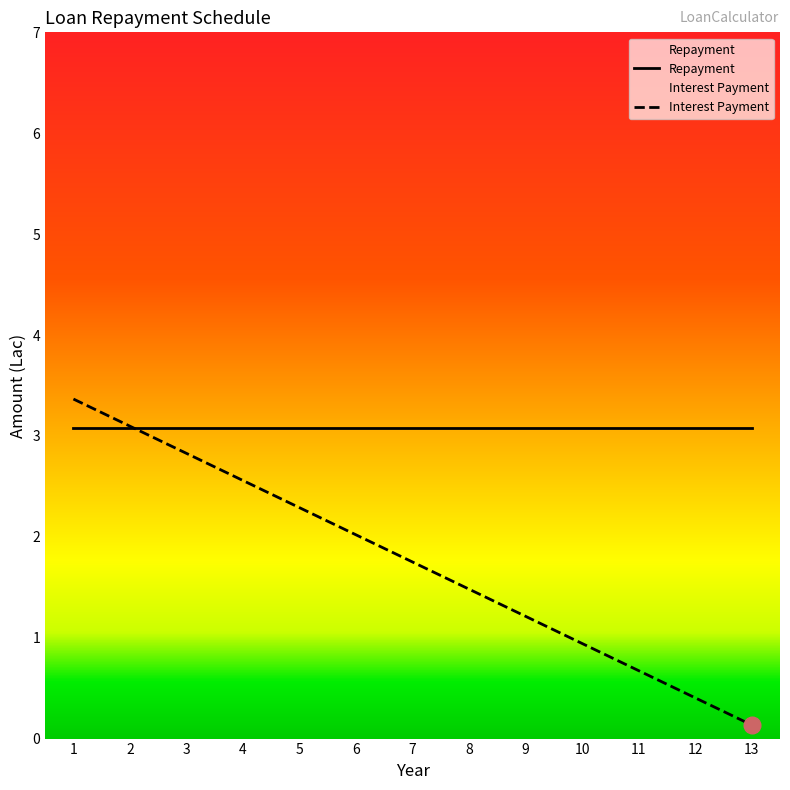

Rank the categories by value from lowest to highest.

13, 12, 11, 10, 9, 8, 7, 6, 5, 4, 3, 2, 1